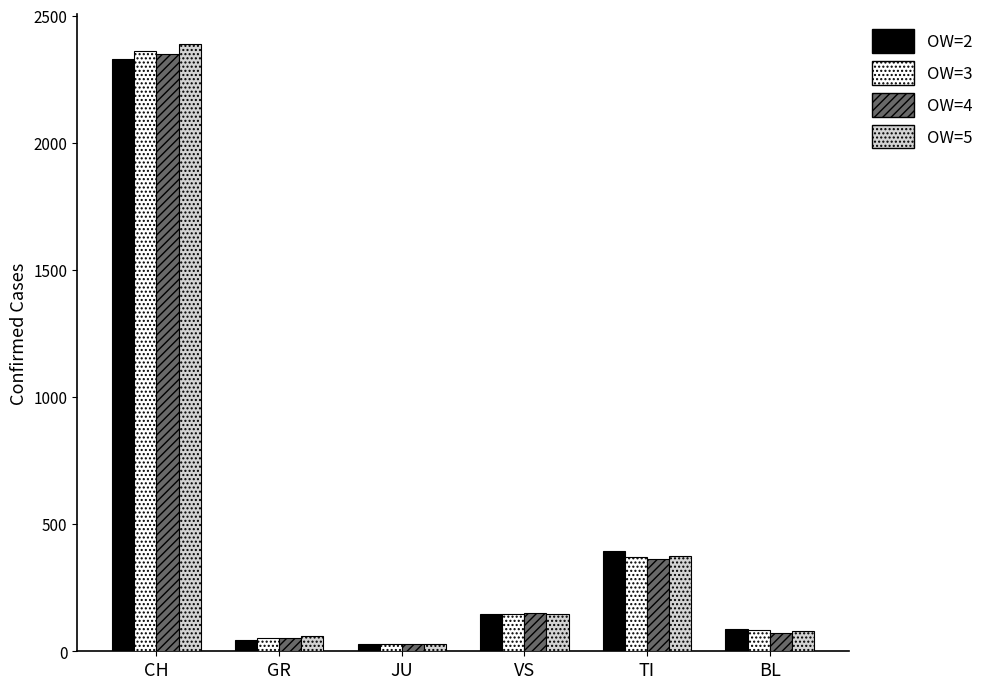

What is the maximum value for OW=4?

2349